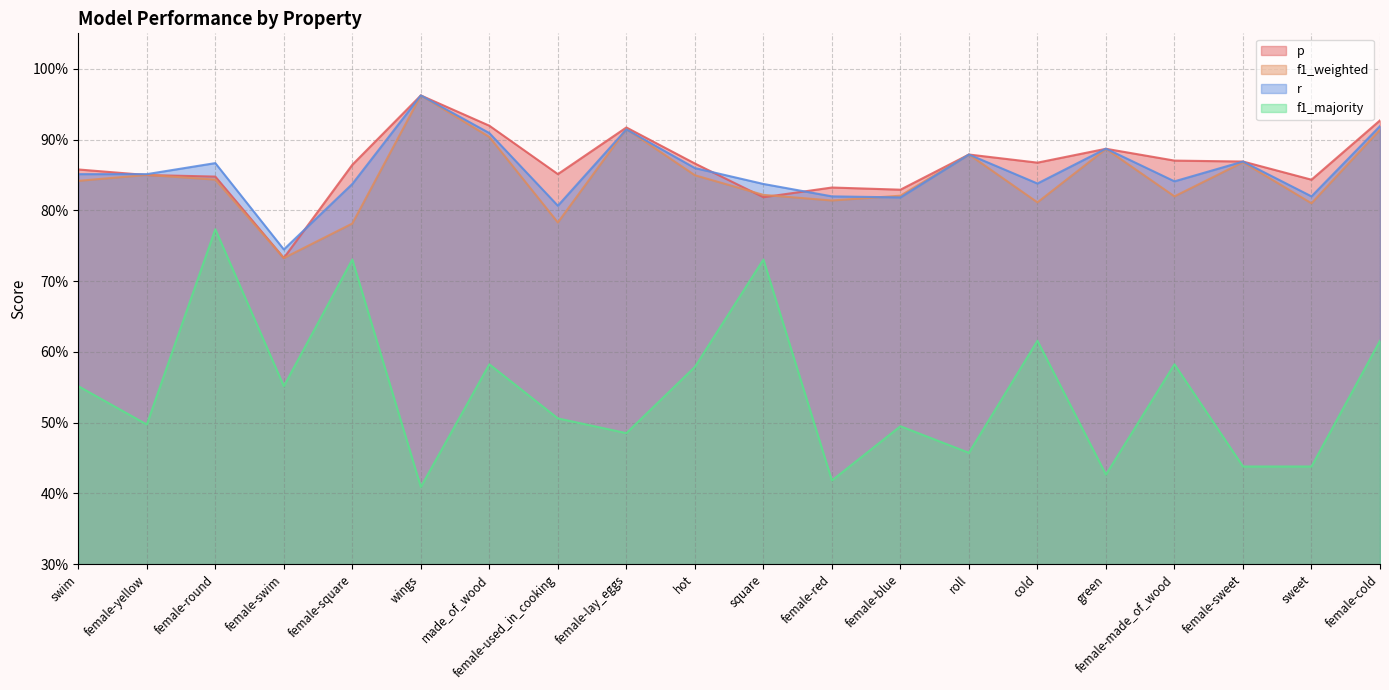

What is the average value of the r series?

0.9